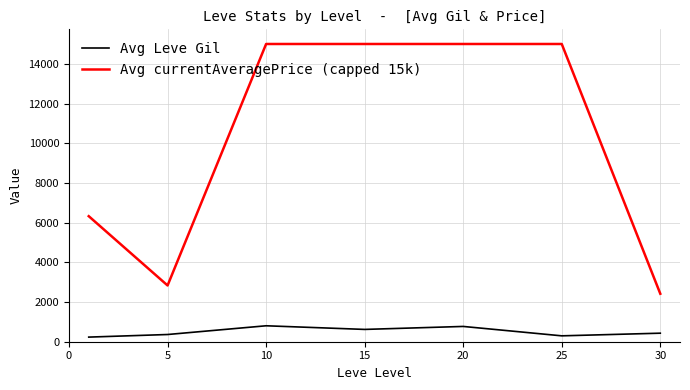

What is the smallest value displayed?

232.5